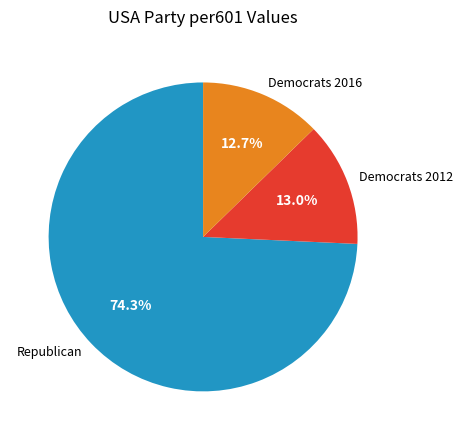

How many slices are in this pie chart?

3